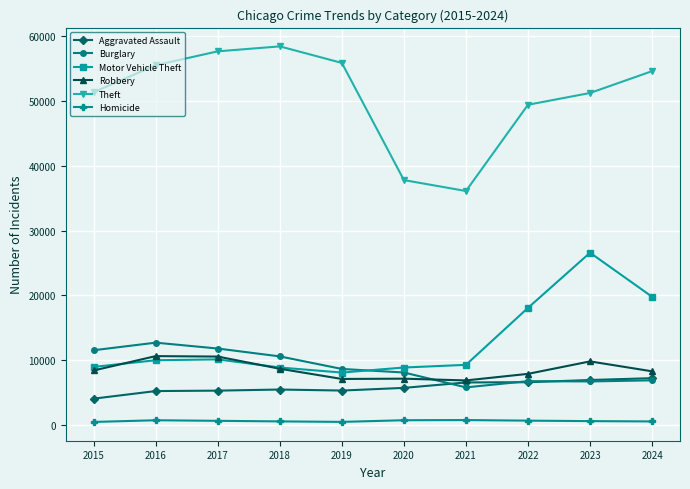

What is the average value of the Burglary series?

8940